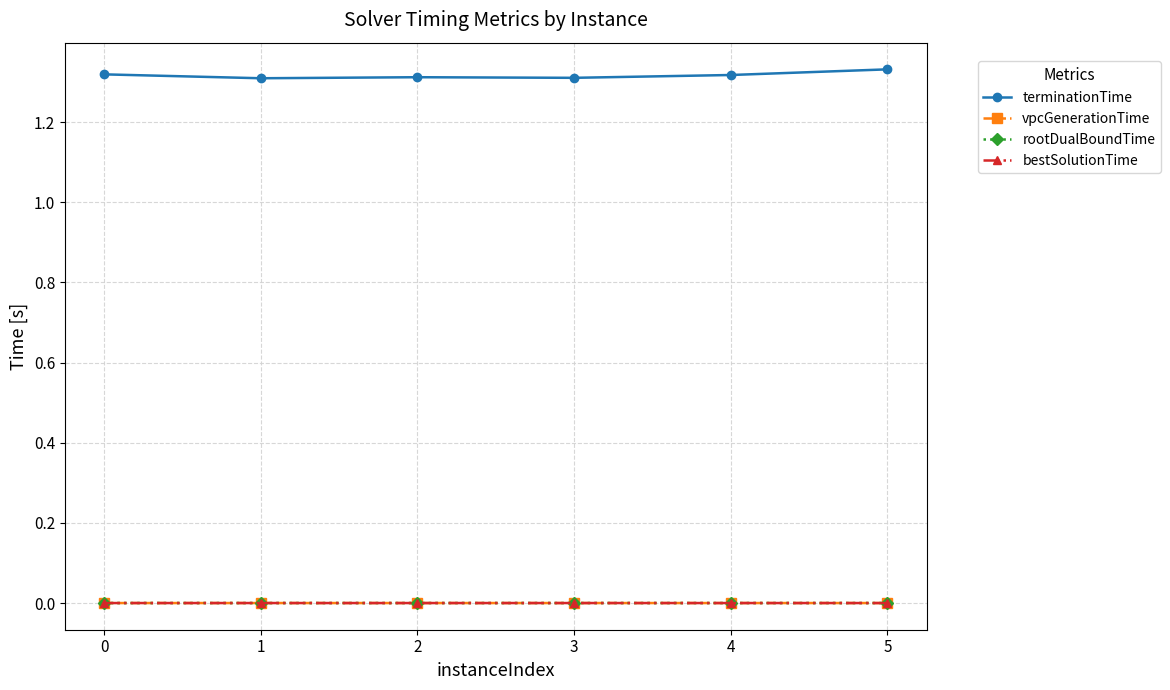

Is this an area chart (filled region under the line)?

No